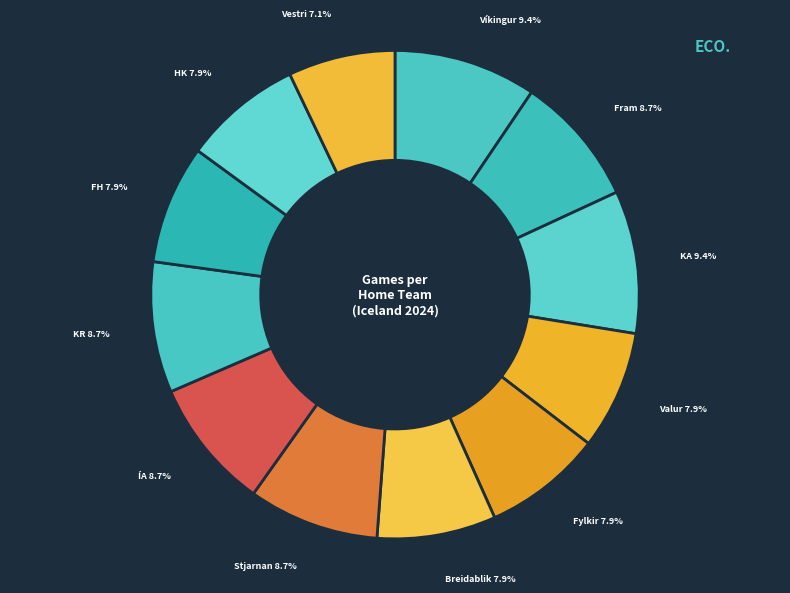

Which slice is the largest?

Víkingur Reykjavík